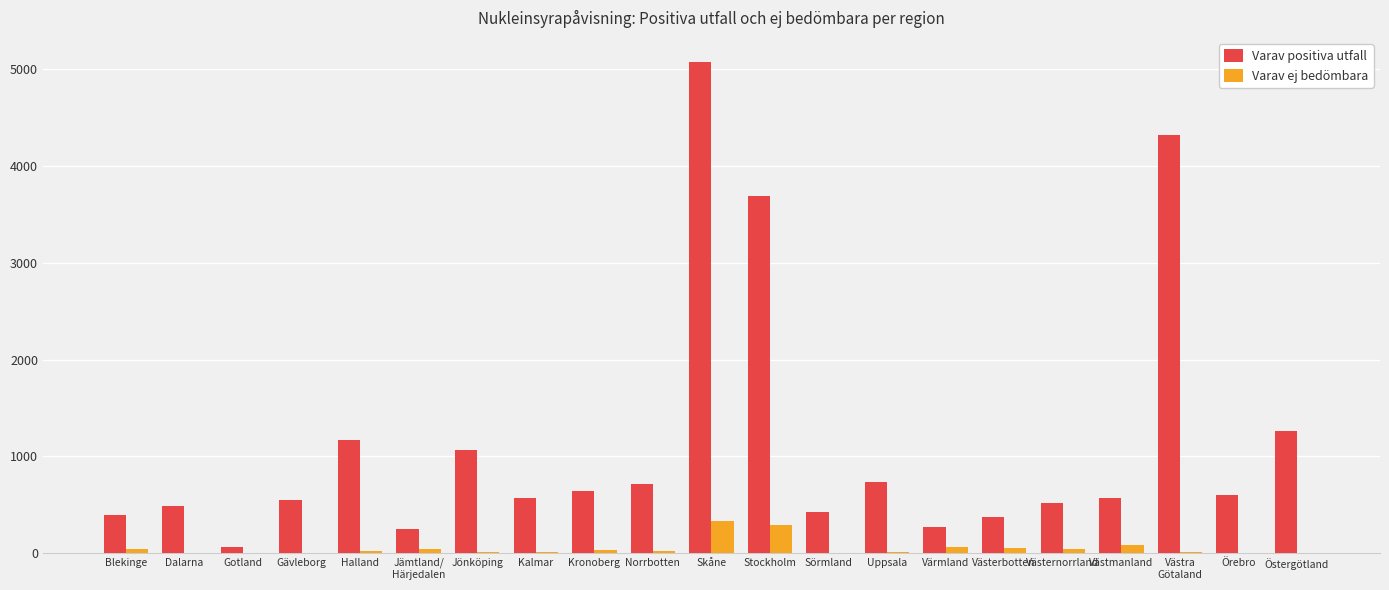

What is the highest value of the Varav ej bedömbara series?

327